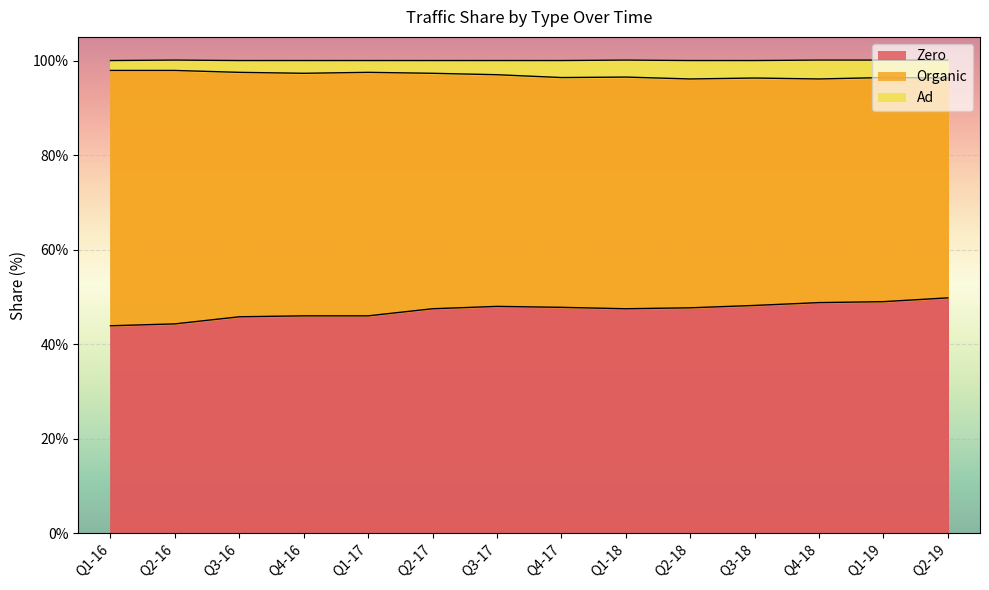

Between Q2-18 and Q4-17, which is larger?

Q4-17